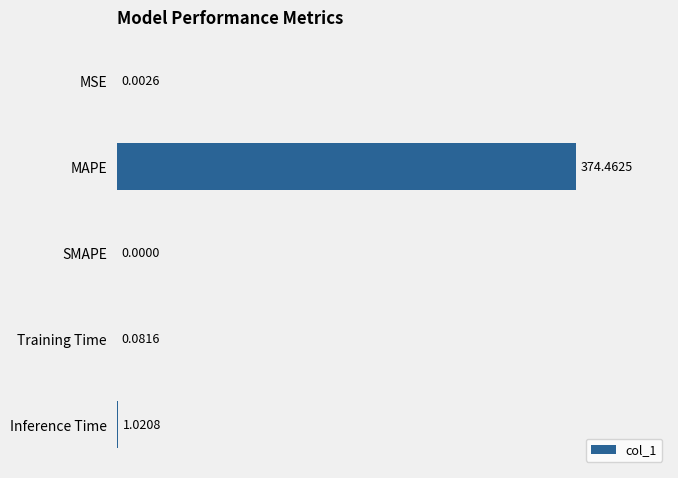

Are the bars grouped side by side (vs. stacked)?

No